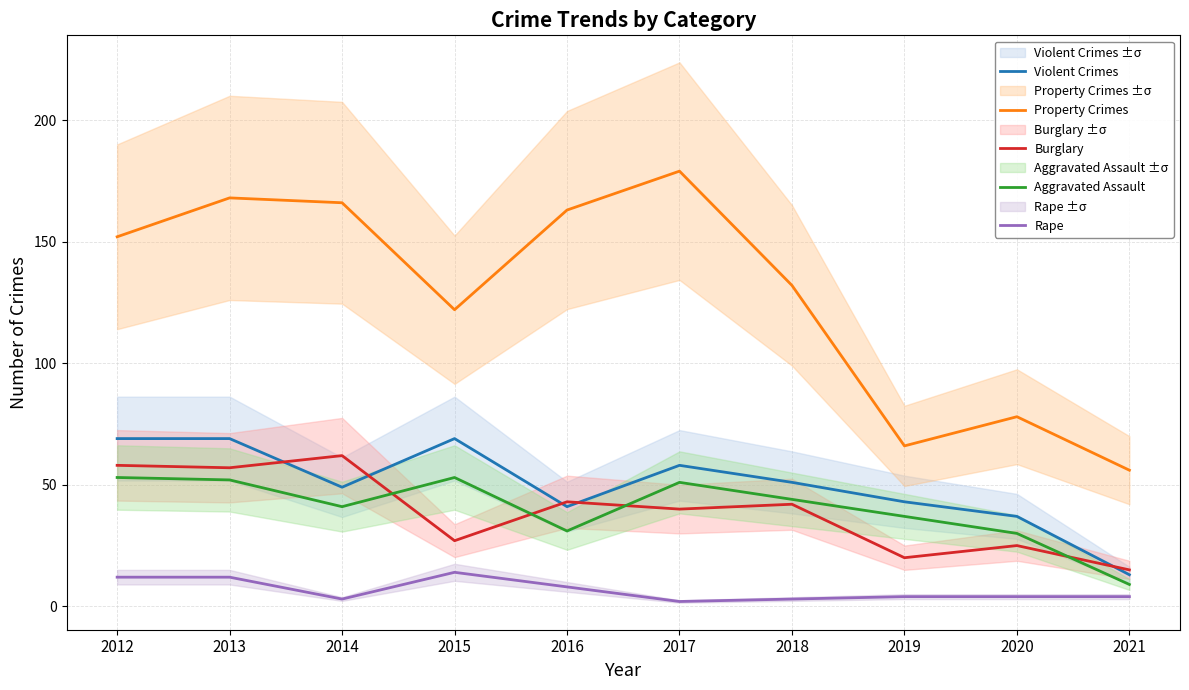

The value of Violent Crimes at 2012 is 69. True or false?

True